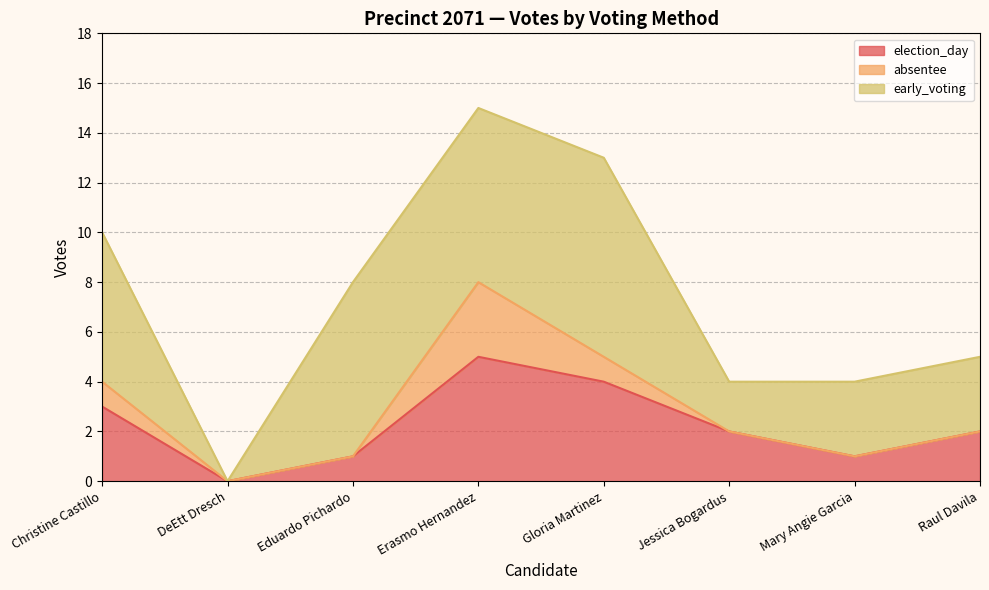

What is the maximum value for early_voting?

8